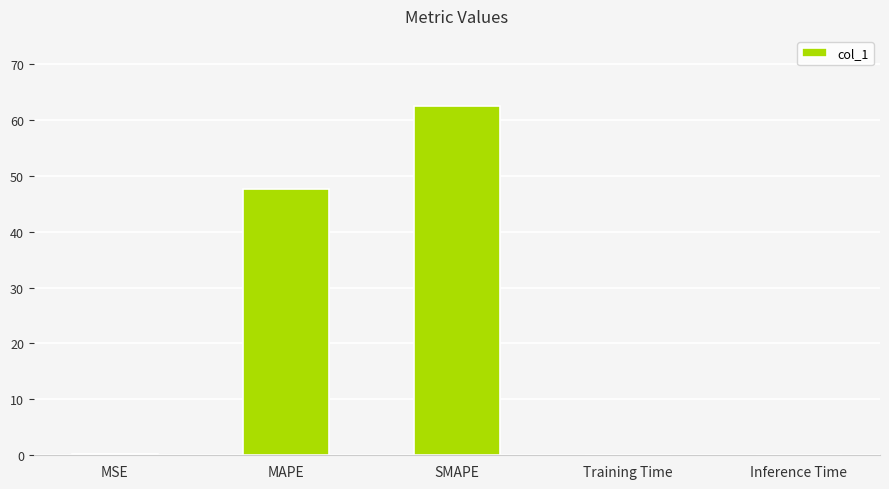

Is it true that the value at MAPE is 47.5?

True